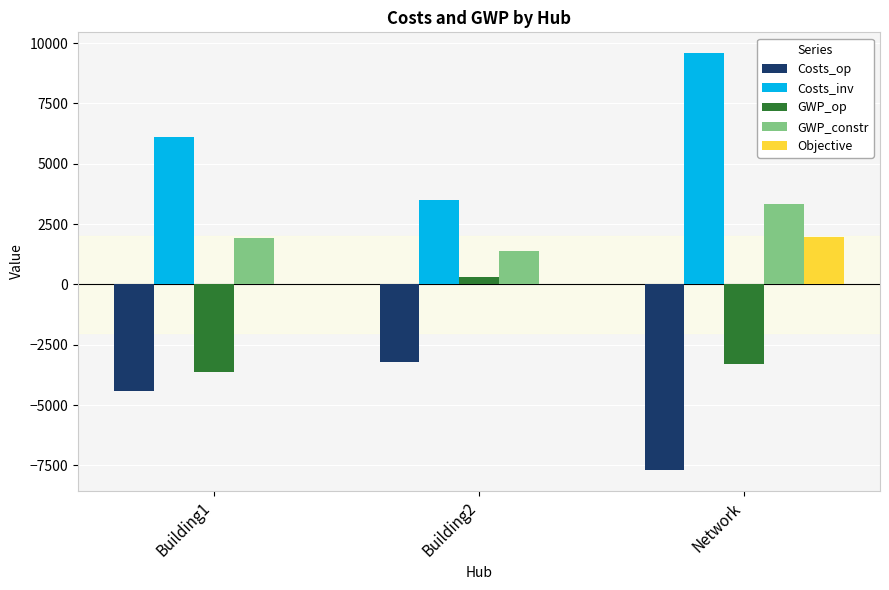

Are the bars horizontal?

No